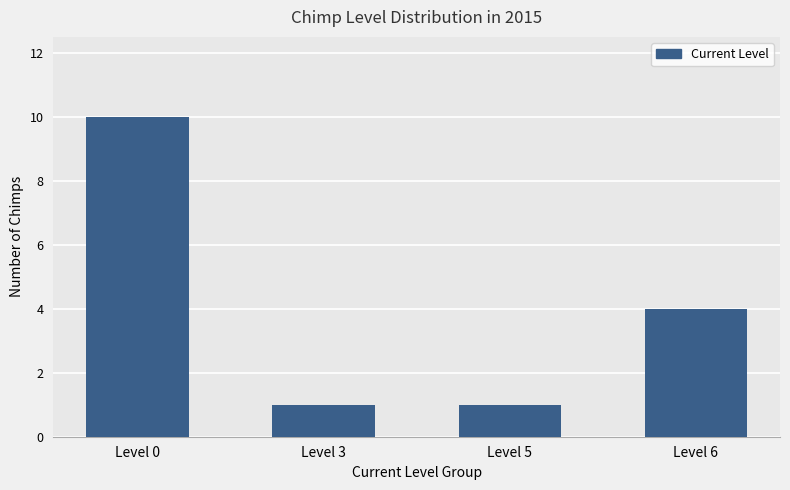

What is the smallest value displayed?

1